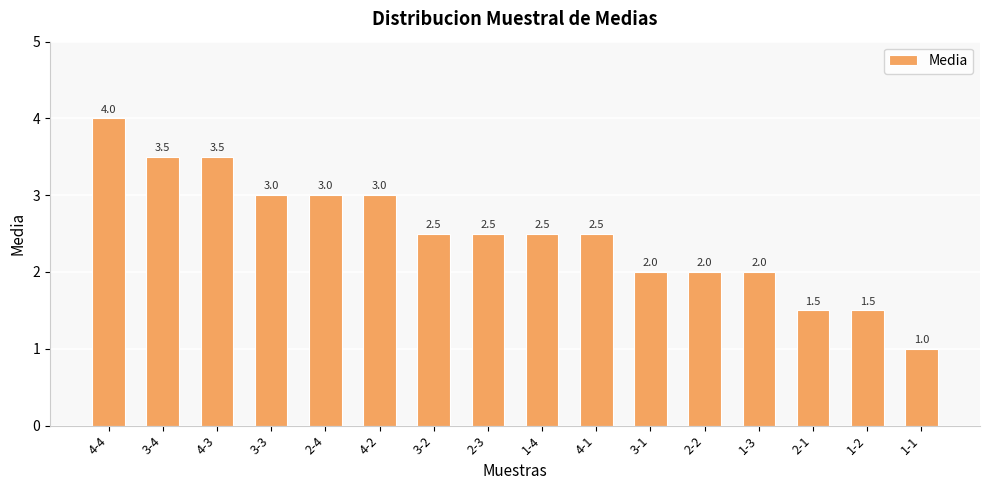

The chart shows a value of 3.5 at 4-3. True or false?

True